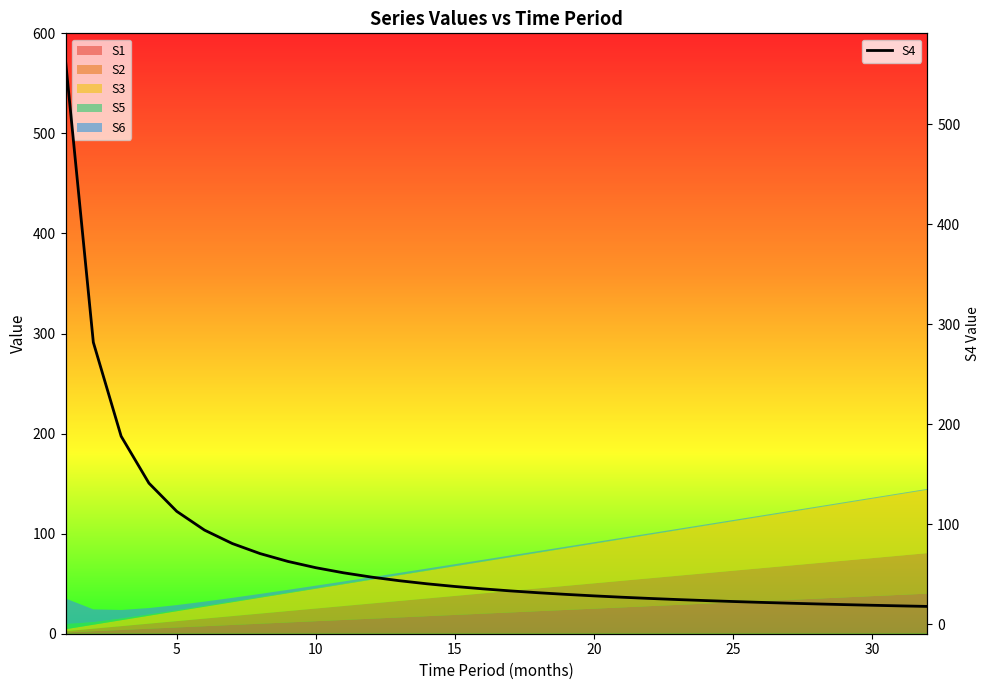

Does the chart display data point markers on the line(s)?

No